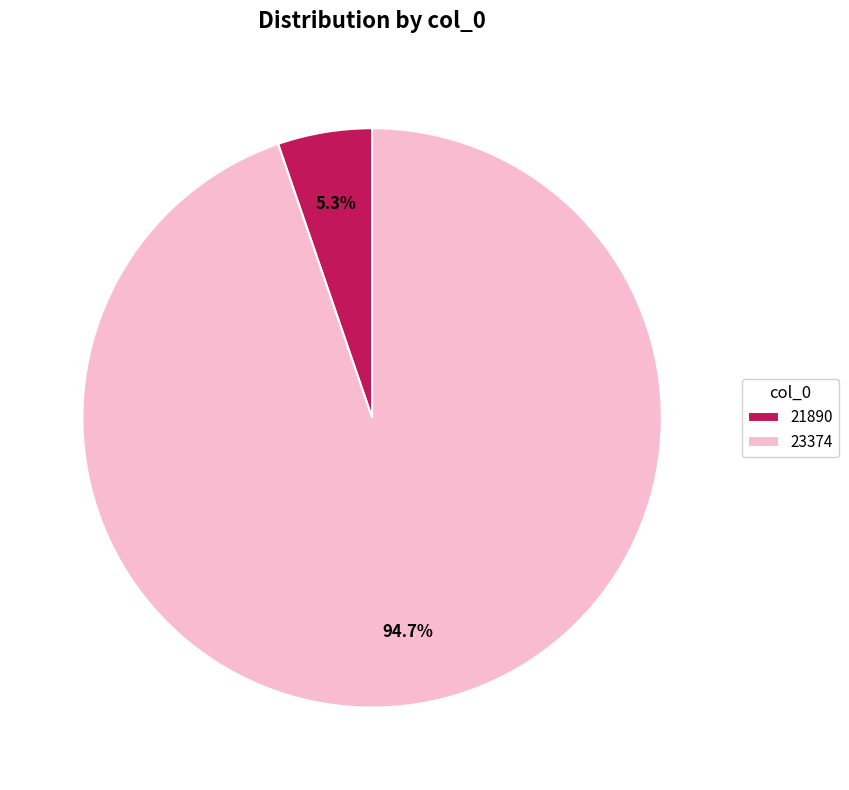

Is there any slice that represents more than half of the pie?

Yes